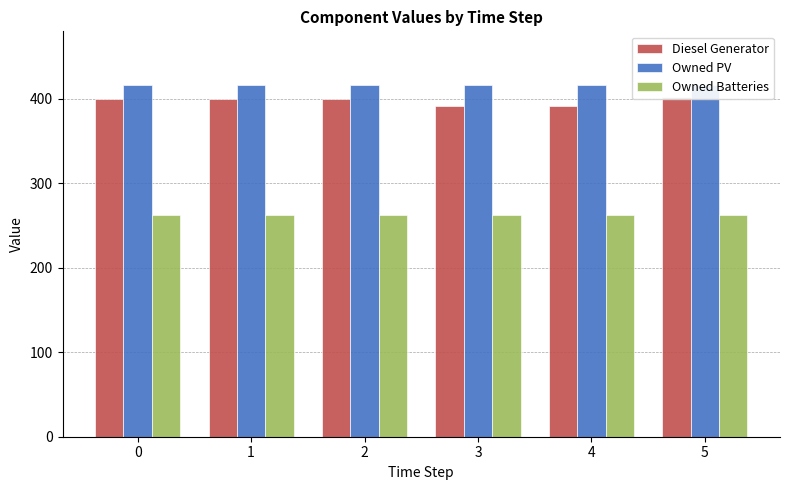

Reading left to right, what are all the values shown in this chart?

Diesel Generator: 400	400	400	391	391	402
Owned PV: 416	416	416	416	416	416
Owned Batteries: 263	263	263	263	263	263